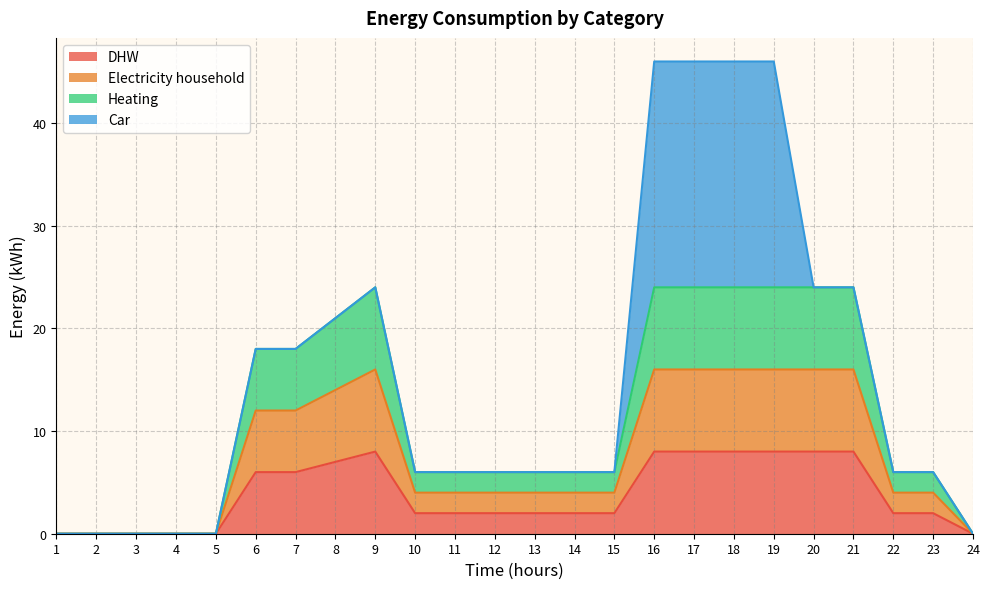

True or false: Heating has a value of 24 at 20.

True